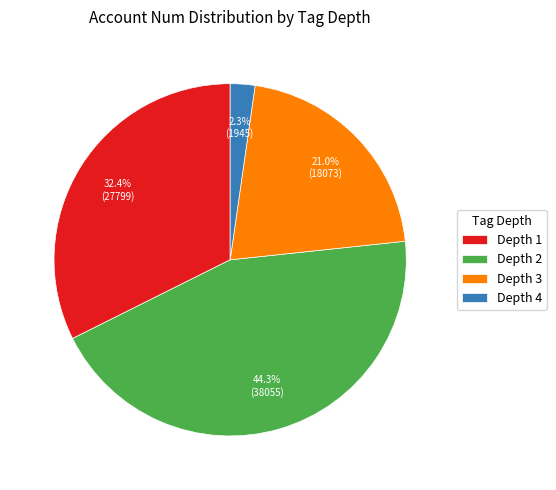

Is Depth 4 the majority of the pie?

No